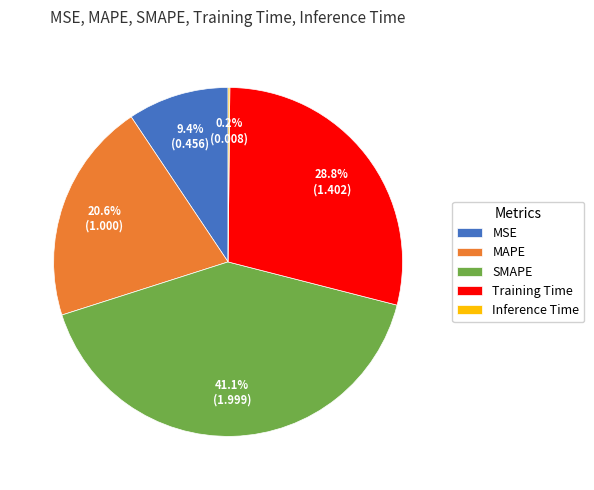

To the nearest percent, what portion does MAPE represent?

21%